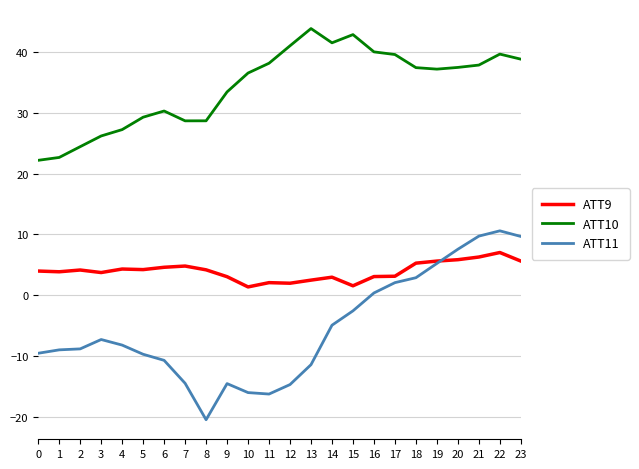

At how many categories does at least one series exceed 6?

24